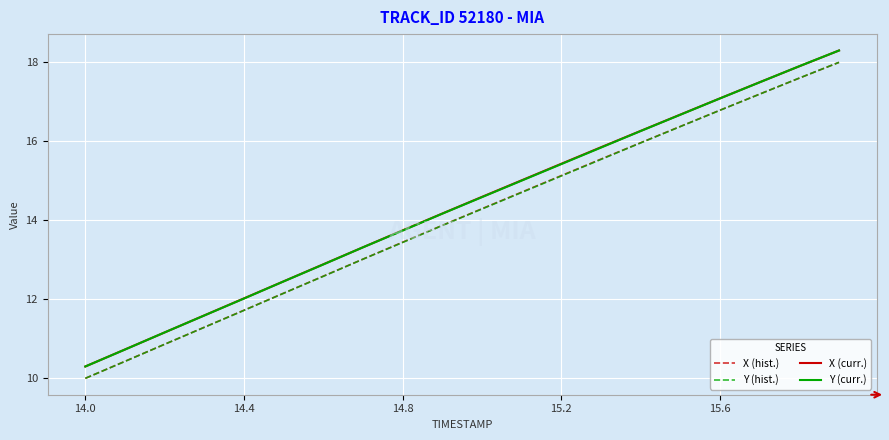

True or false: Y (curr.) and Y (hist.) cross at least once.

False